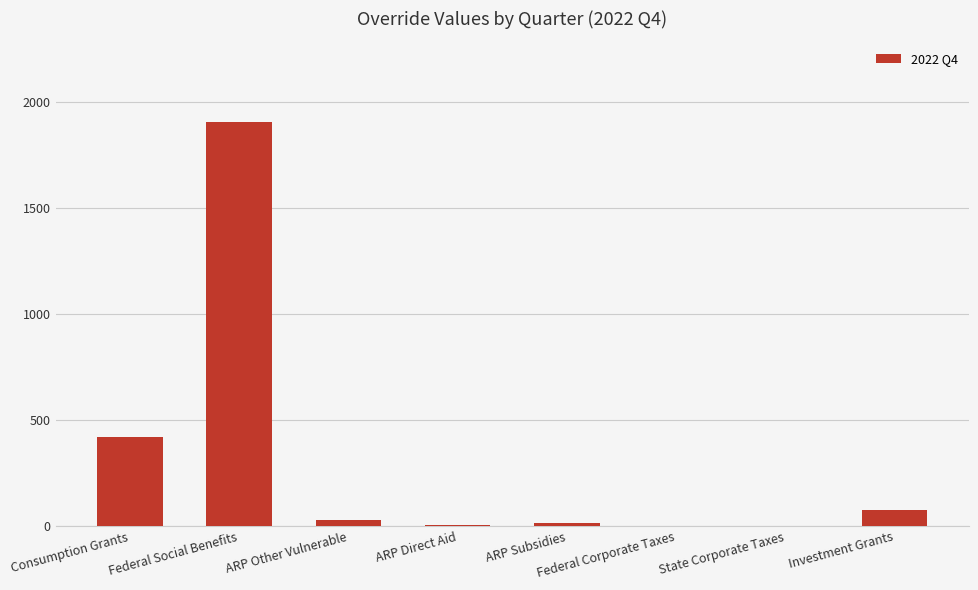

Read the value at ARP Other Vulnerable.

30.0